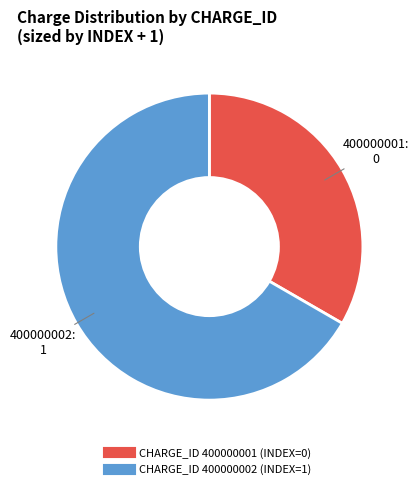

Is there a majority slice in this chart?

Yes